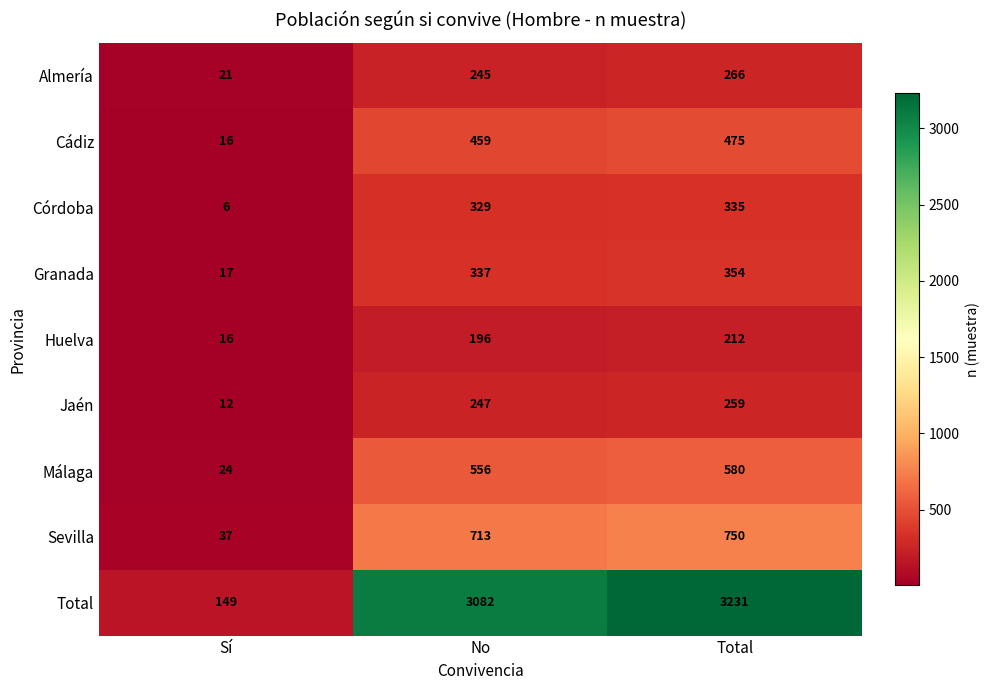

Count the number of categories in the chart.

3